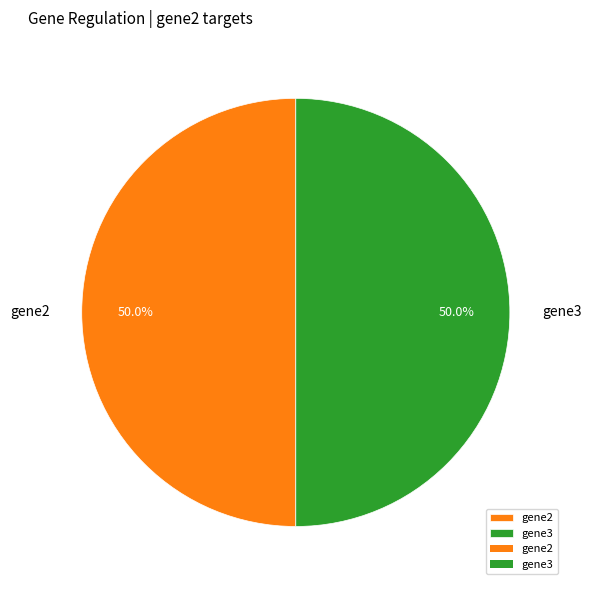

What is the total percentage of gene2 and gene3?

100.0%